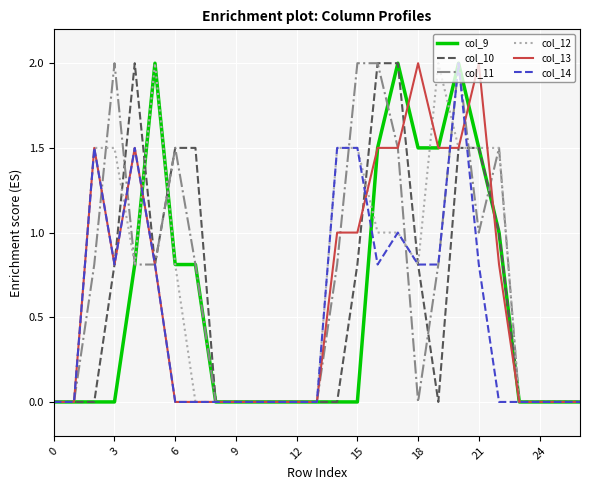

What is the difference between the second highest and second lowest values in the col_12 series?

2.0